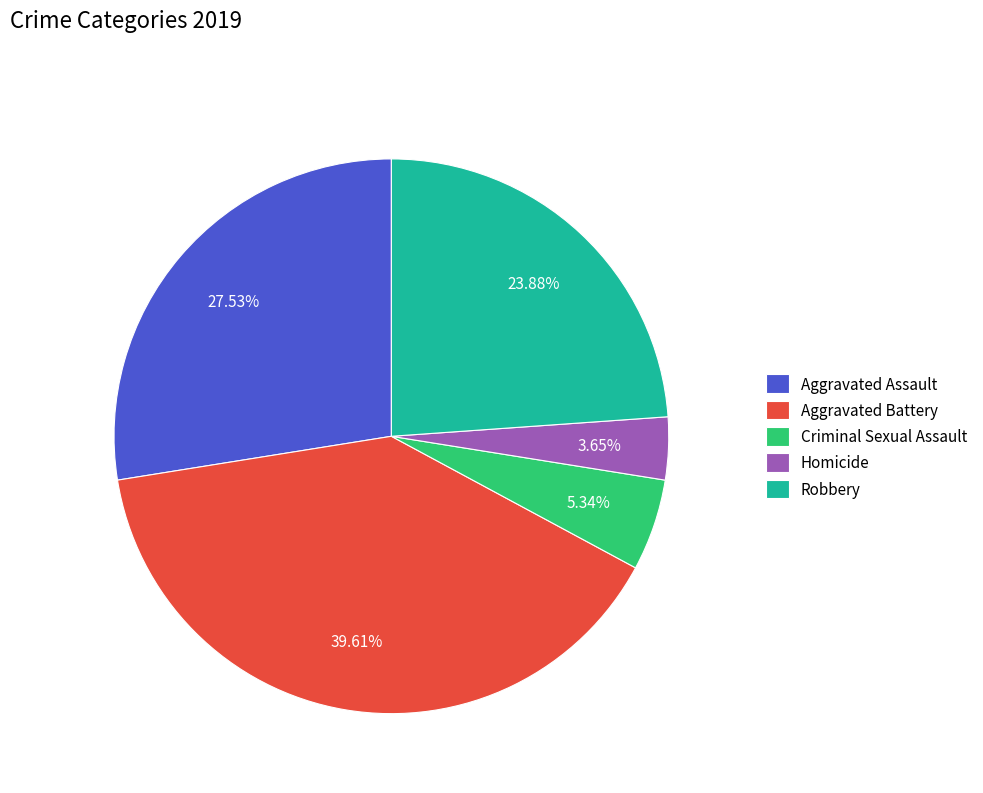

What percentage is the Robbery slice, to the nearest percent?

24%